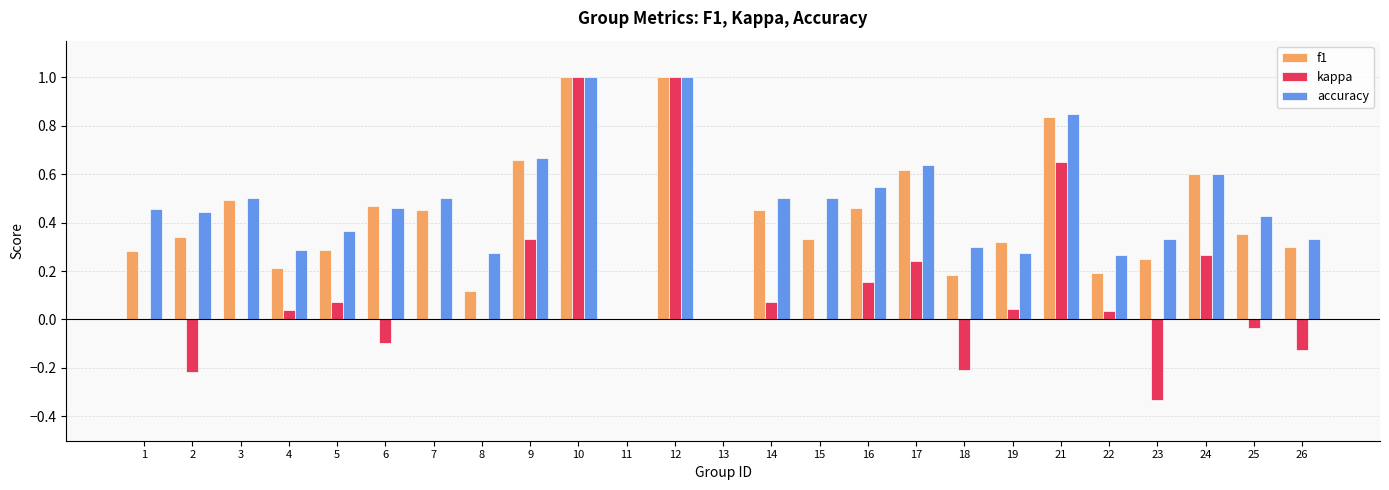

The kappa series shows -0.7 at 13. True or false?

False